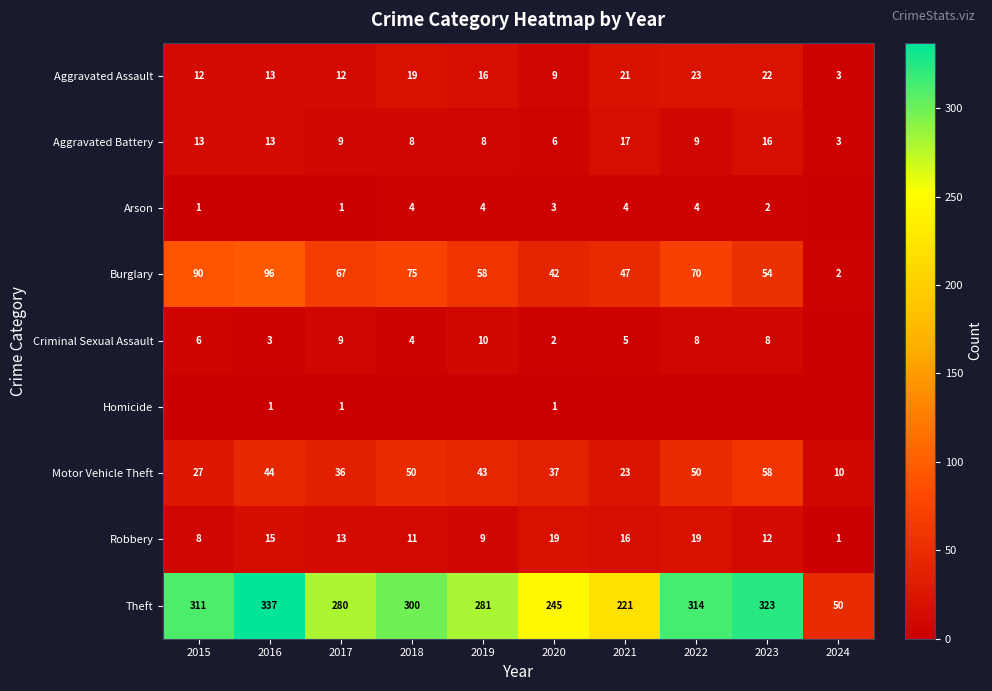

What is the difference between the Arson values at 2019 and 2015?

3